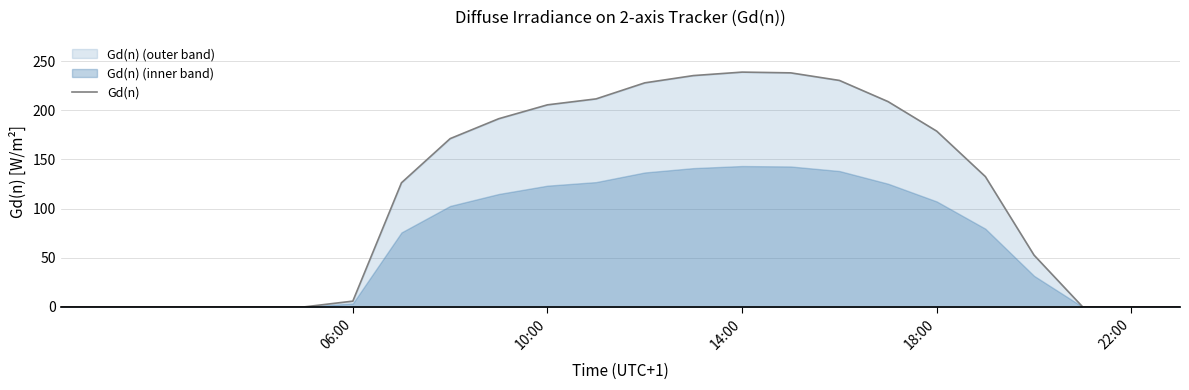

What is the highest value of the Gd(n) series?

238.9